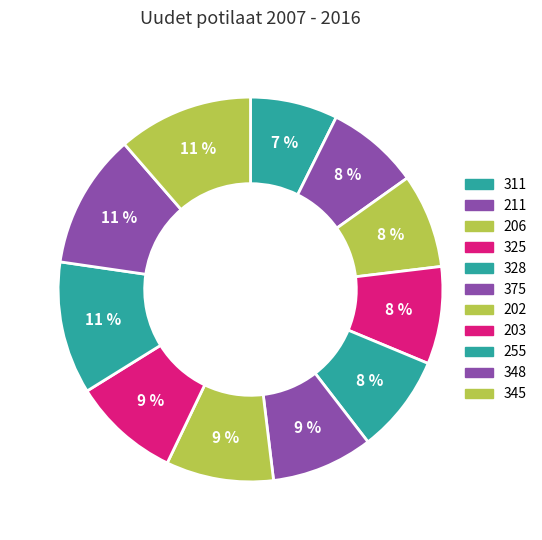

To the nearest percent, what is the average slice percentage?

9%